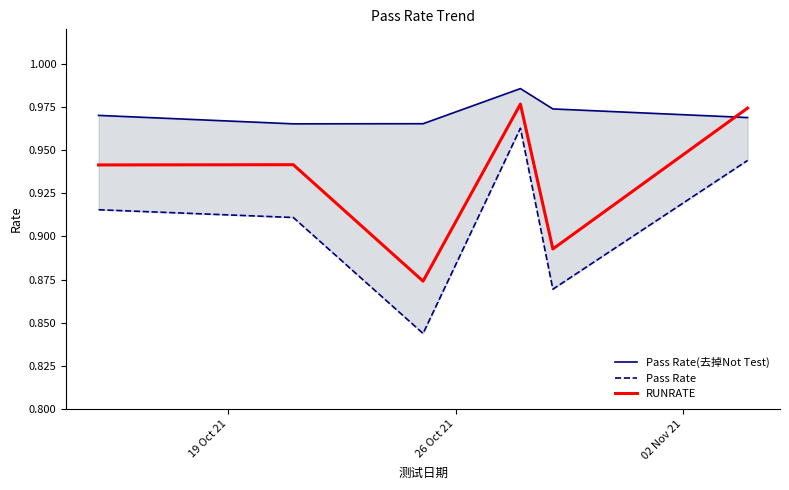

Which series has the widest spread of values?

Pass Rate